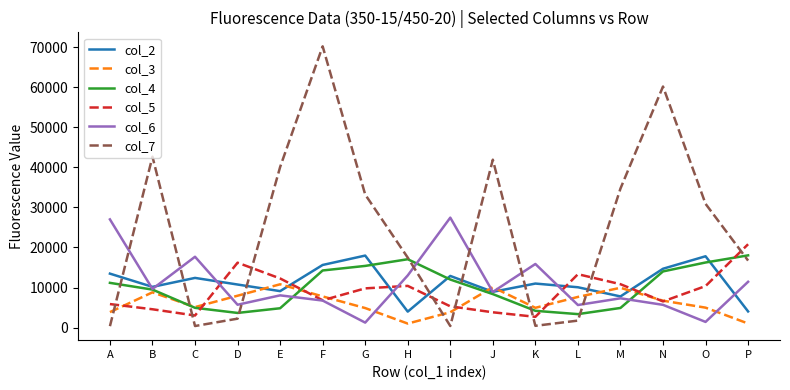

What is the difference between the second highest and minimum values in the col_7 series?

59796